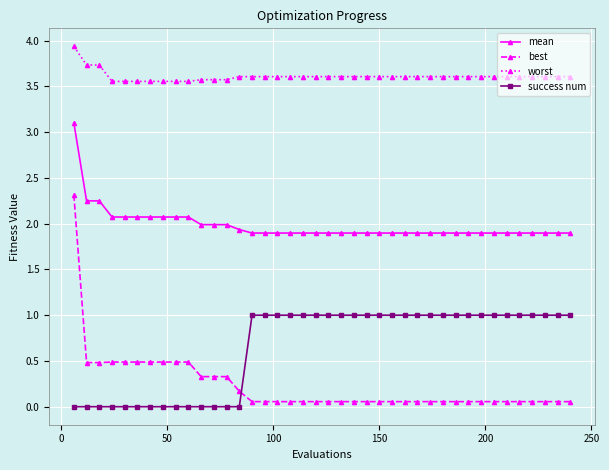

What is the highest value of the best series?

2.3